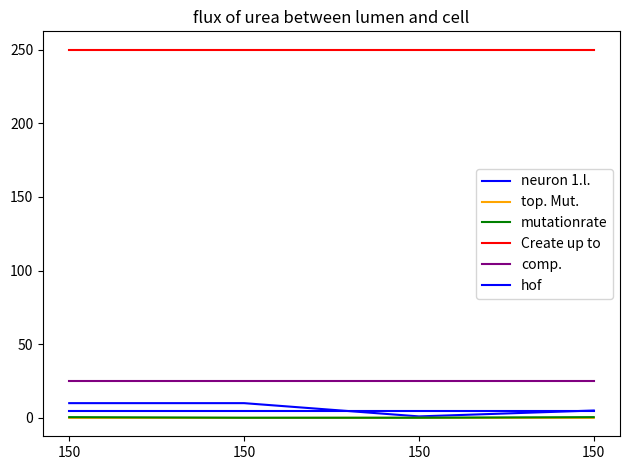

What is the sum of the top. Mut. values at 150 and 150?

0.1